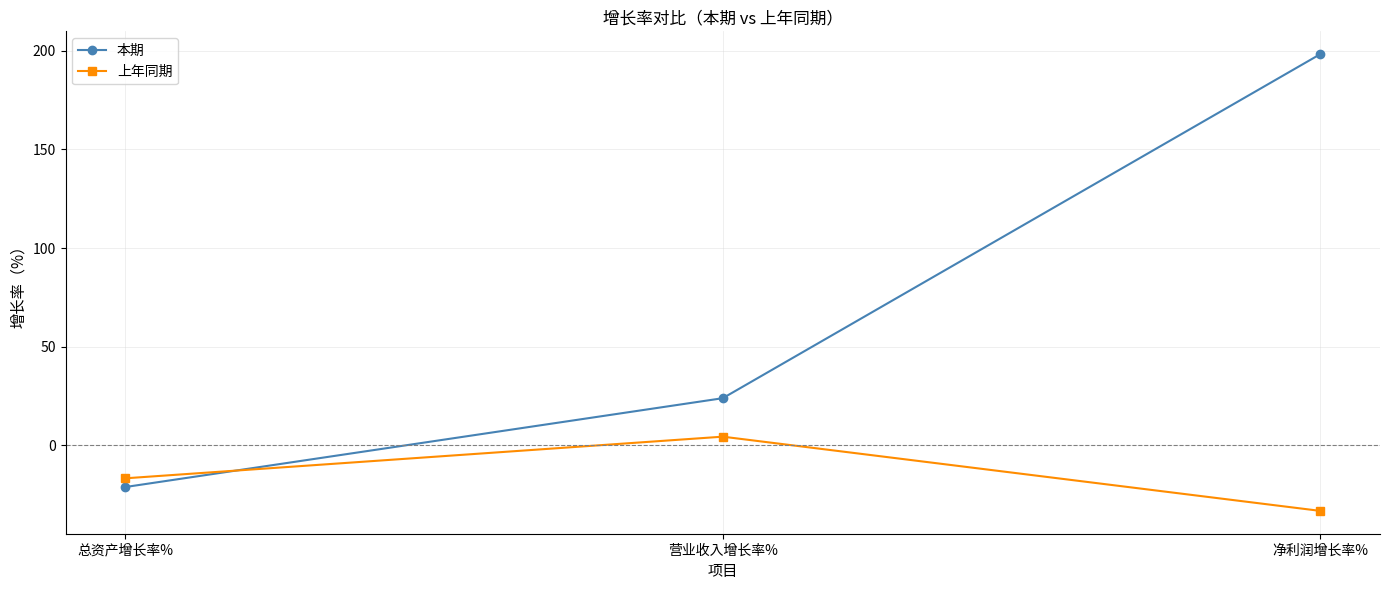

How many lines are shown in the chart?

2